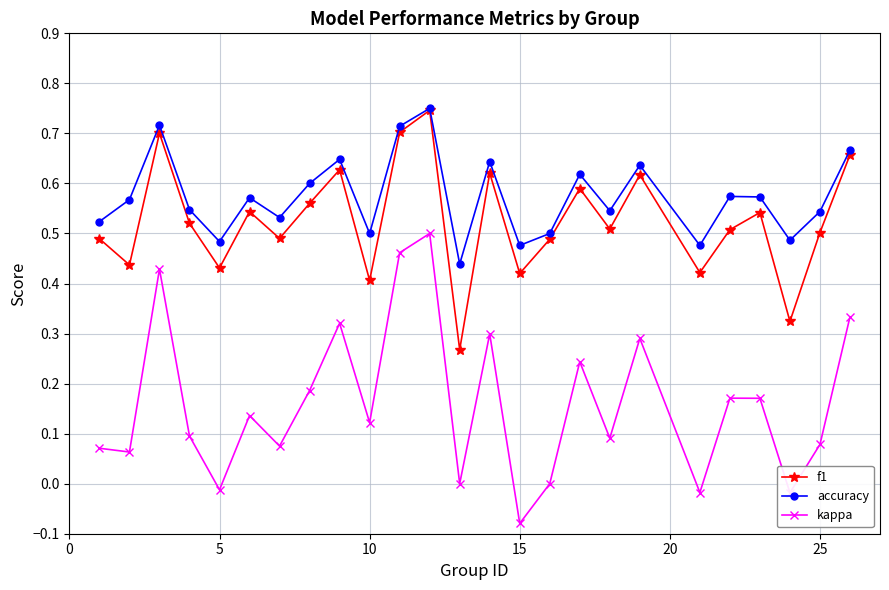

Which series has the largest total across all categories?

accuracy